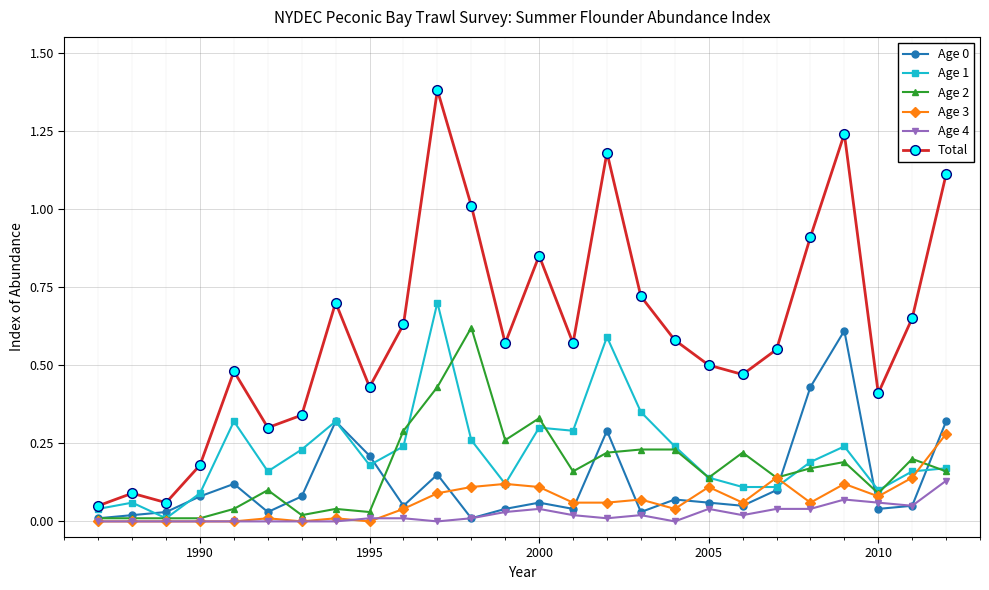

True or false: Age 3 and Total intersect in this chart.

False